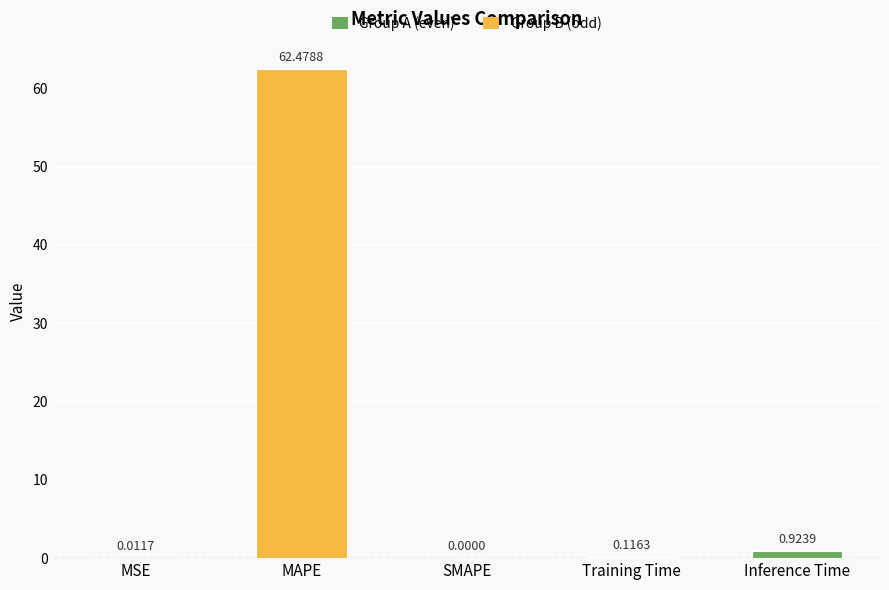

Are the bars horizontal?

No